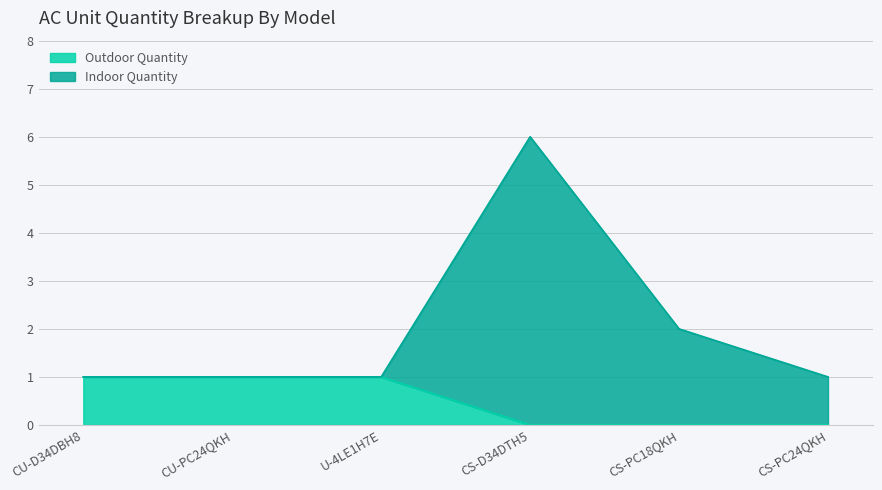

At which category is the sum across all series the highest?

CS-D34DTH5